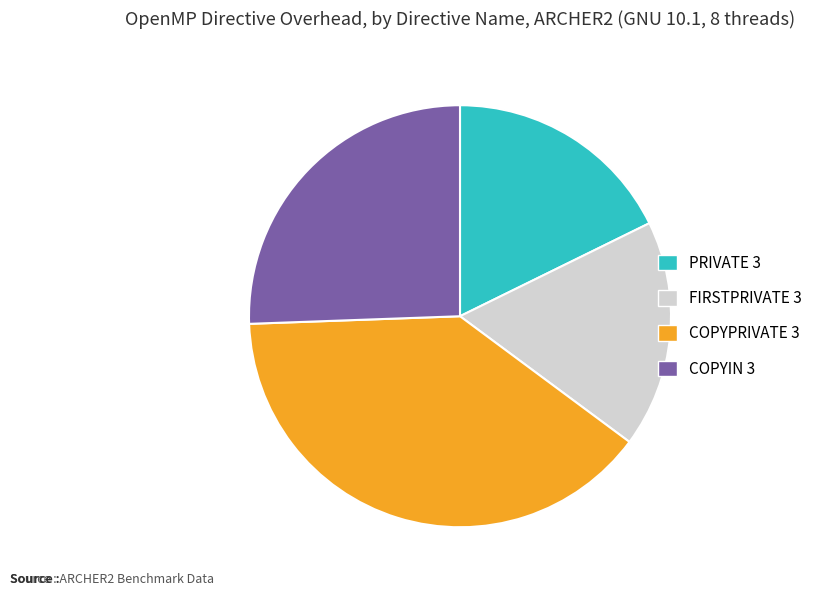

Which category has the biggest portion of the pie?

COPYPRIVATE 3